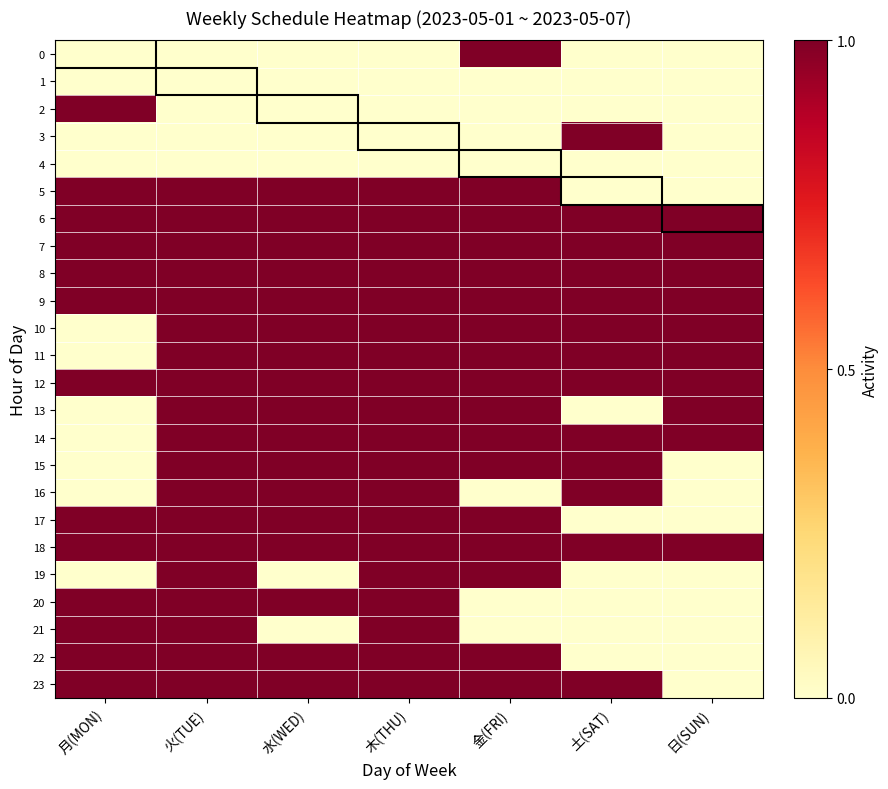

At how many categories does at least one series exceed 0?

7